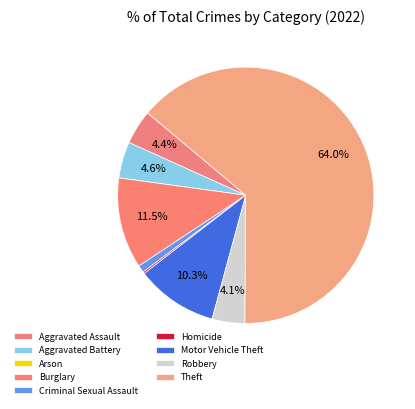

Rank the categories by value from highest to lowest.

Theft, Burglary, Motor Vehicle Theft, Aggravated Battery, Aggravated Assault, Robbery, Criminal Sexual Assault, Homicide, Arson